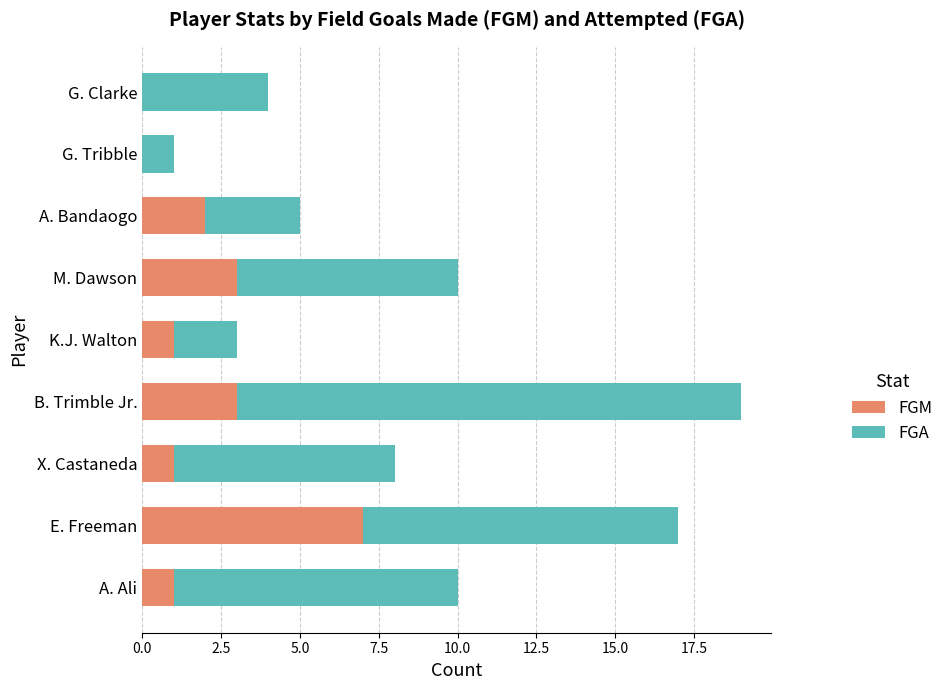

Count the number of categories in the chart.

9